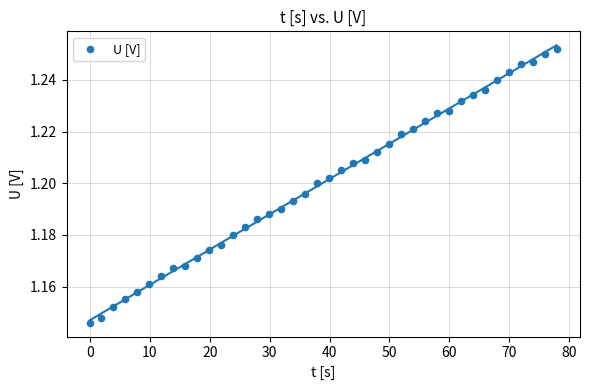

What is the range of X values (max minus min)?

77.9